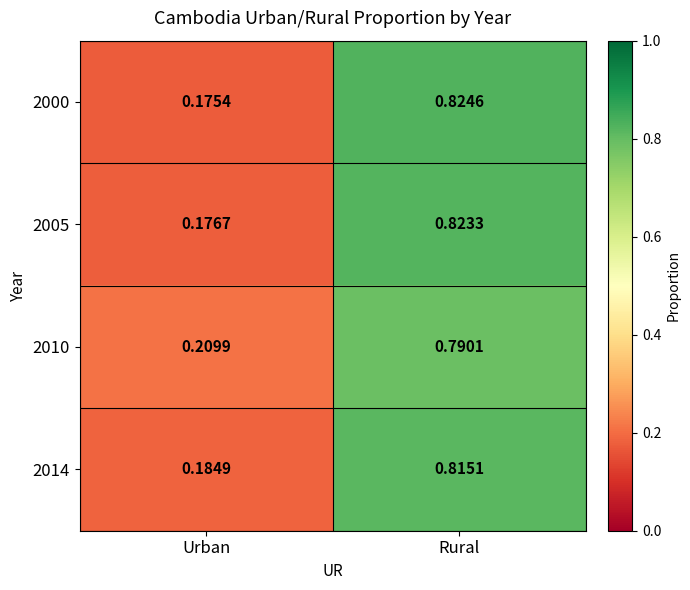

Which series changed the most between Urban and Rural?

2000